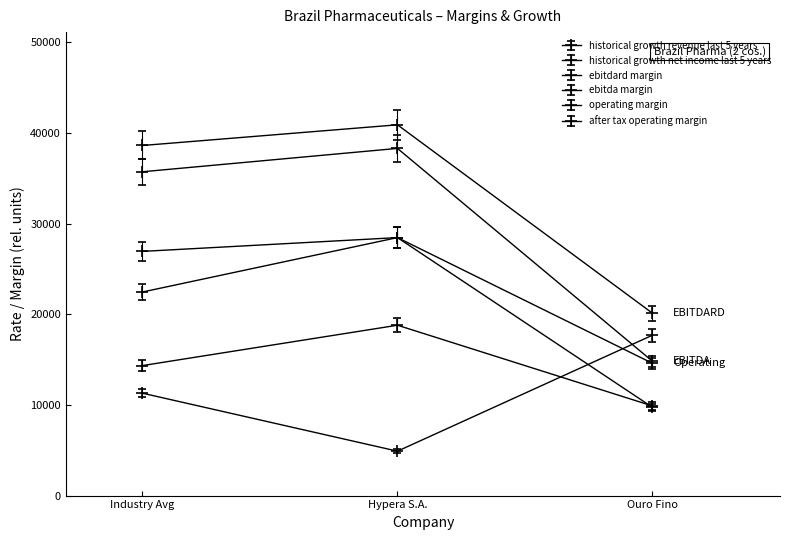

Count the number of categories in the chart.

3